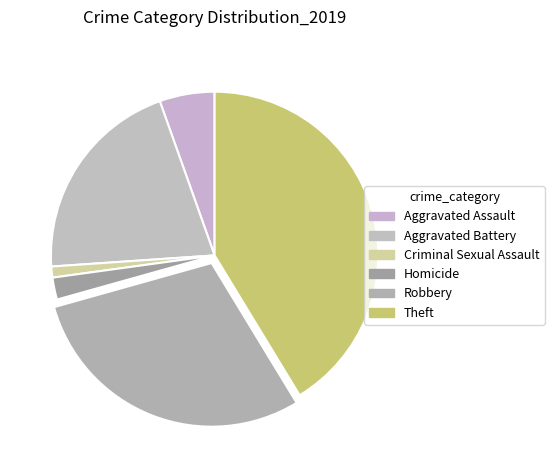

To the nearest percent, what is the difference between the Robbery and Aggravated Assault slice percentages?

24%